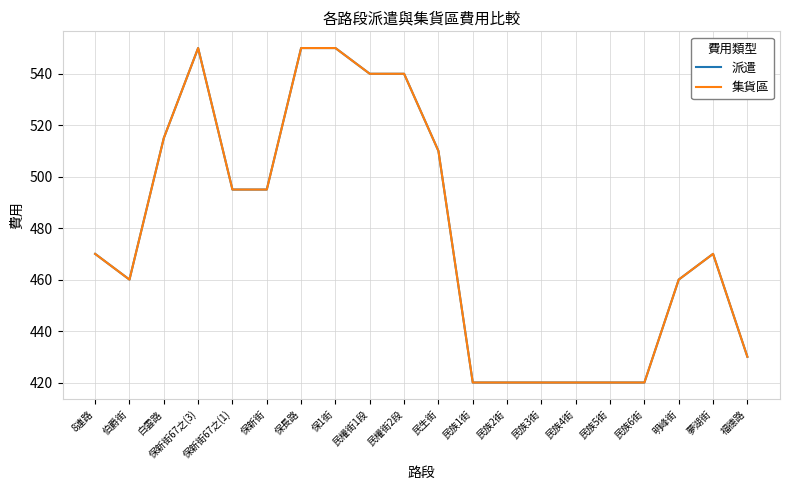

Is this an area chart (filled region under the line)?

No